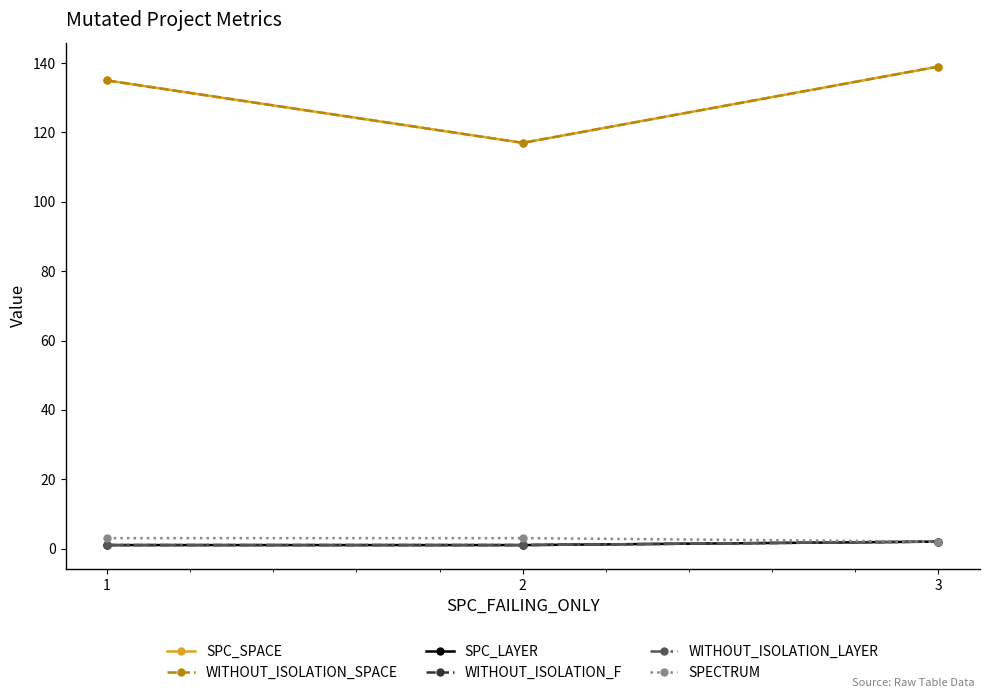

What is the highest value of the WITHOUT_ISOLATION_LAYER series?

2